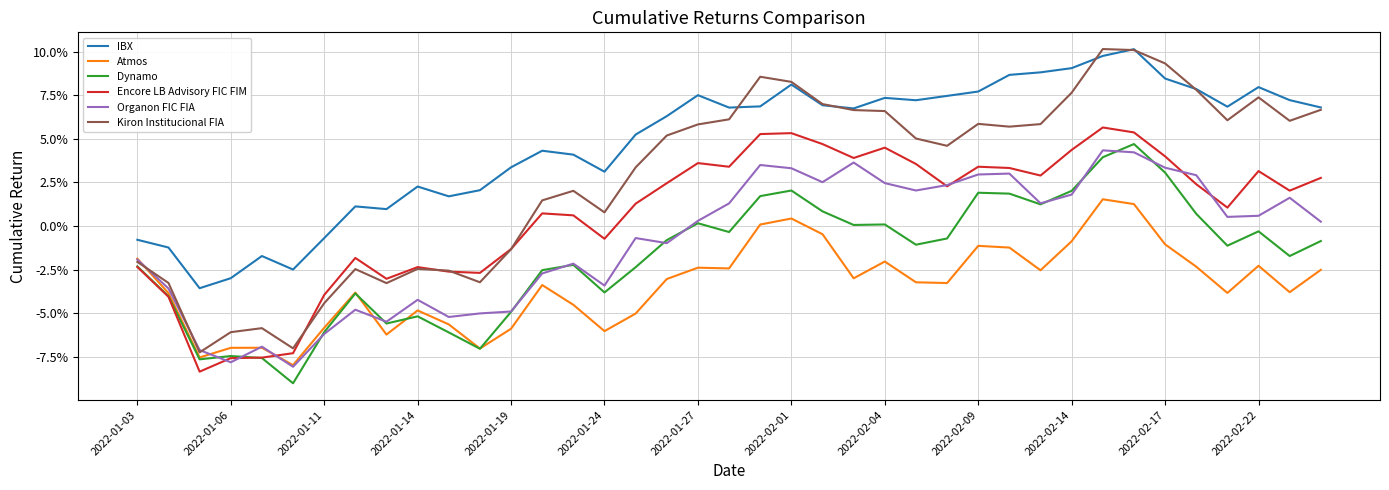

Which series has the widest spread of values?

Kiron Institucional FIA